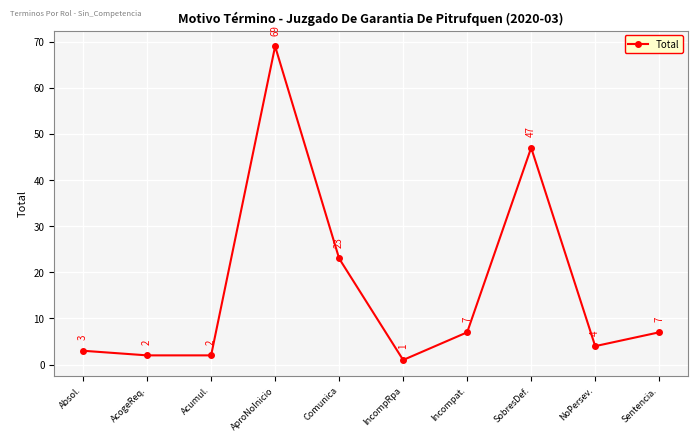

At which label does the data first exceed 7?

AproNoInicio